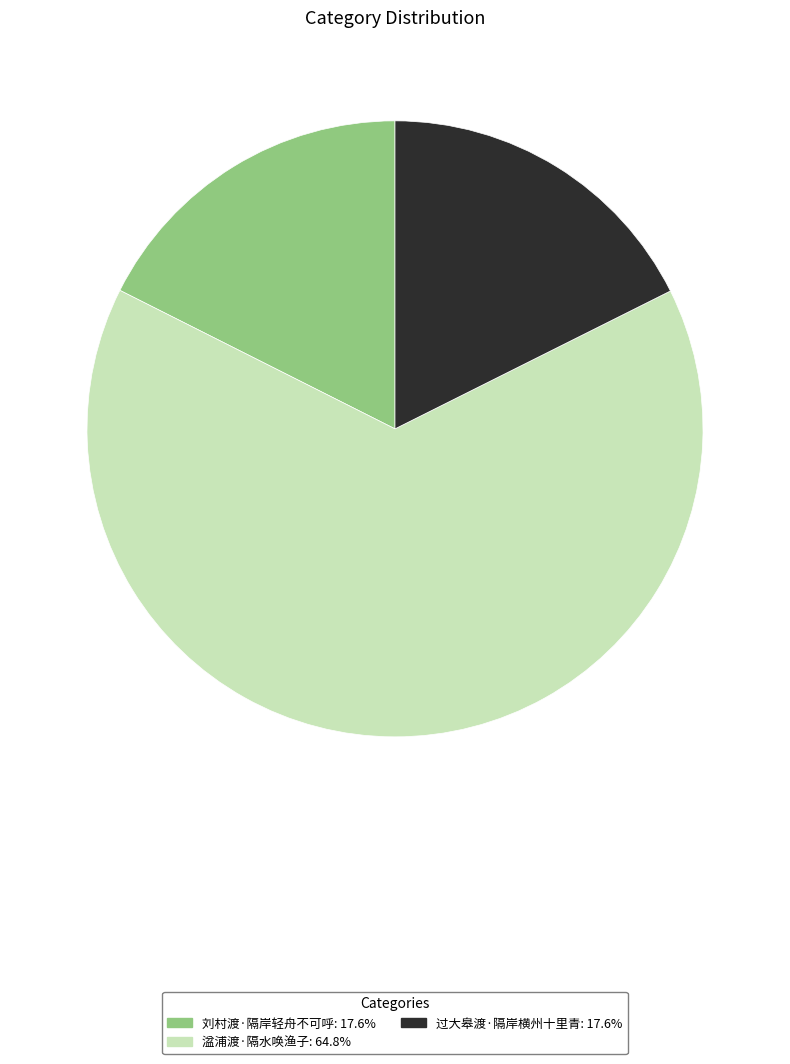

Is it true that 过大皋渡·隔岸横州十里青 is 18% of the pie?

True